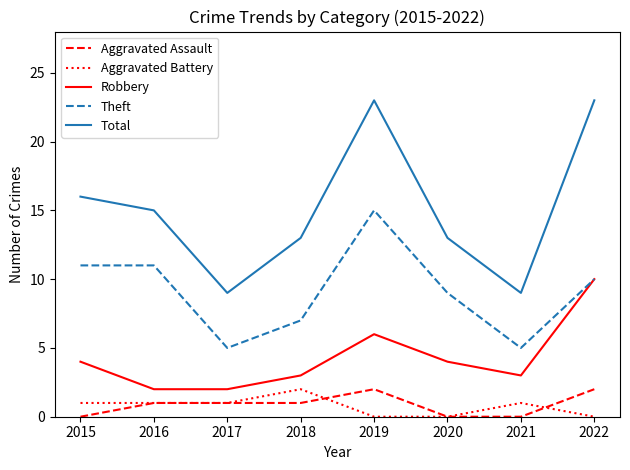

What is the sum of the Total values at 2016 and 2017?

24